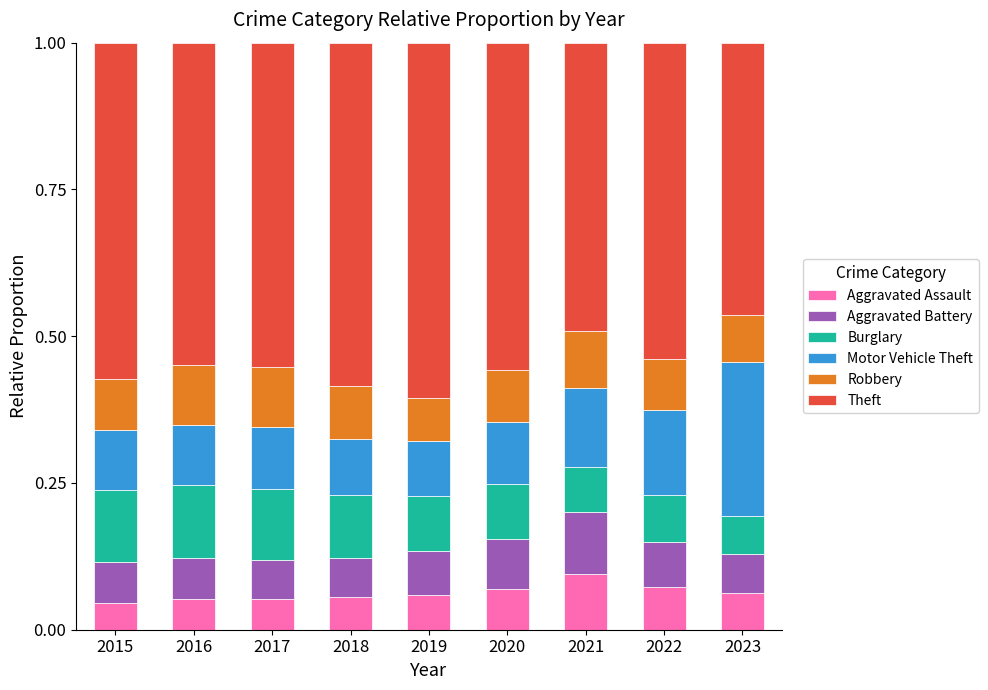

Is it true that Aggravated Assault equals 0.1 at 2016?

True